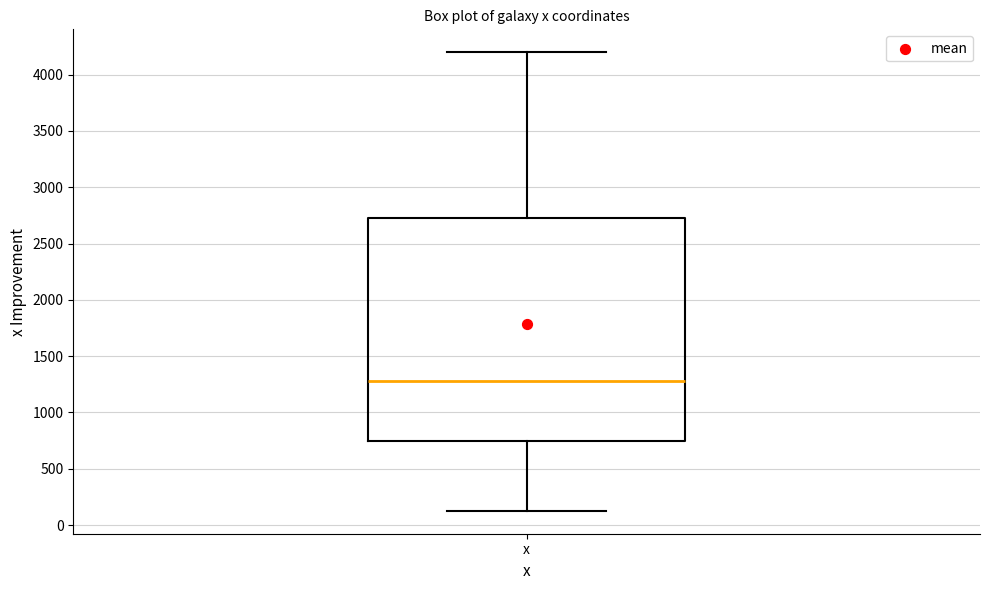

Read this box plot against the y-axis: the position of the median line, the range covered by the box, and the ends of both whiskers. The values are not printed on the chart, so give them approximately, as read against the axis.

median 1300, box 750 to 2750, whiskers 150 to 4200